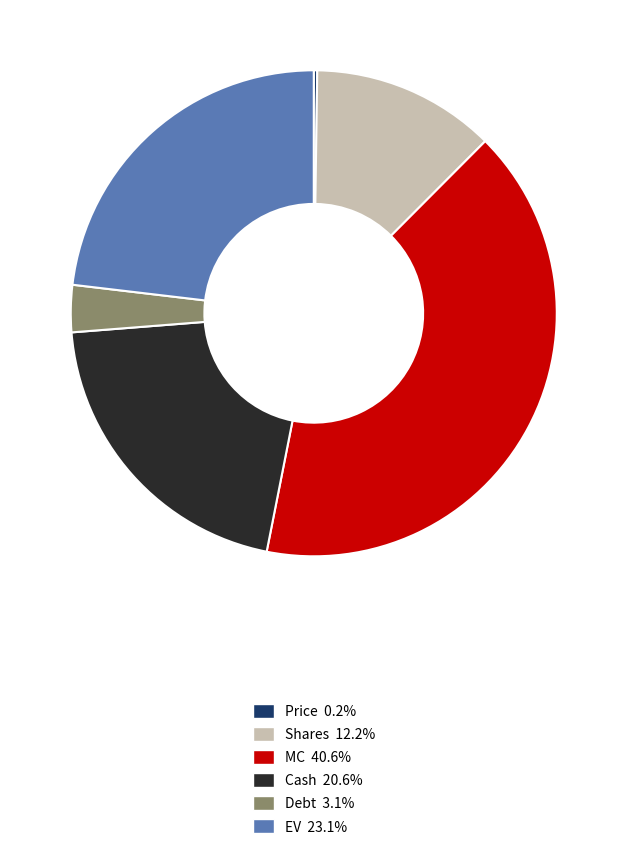

Is there any slice that represents more than half of the pie?

No